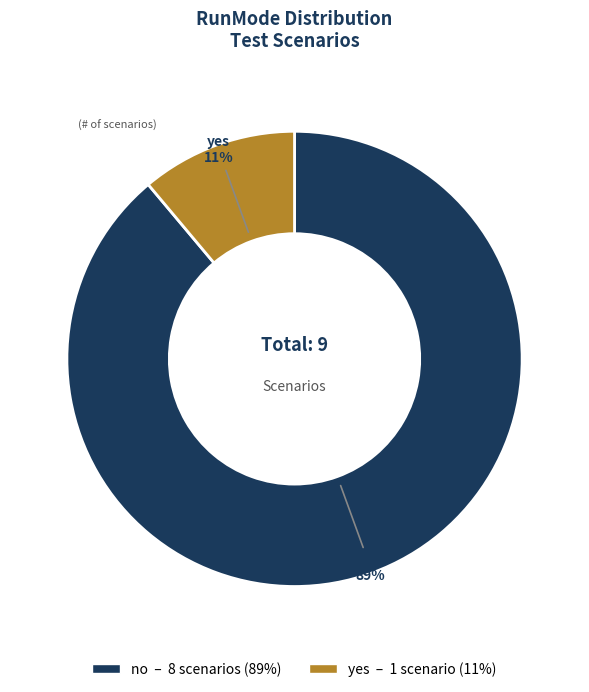

What is the largest slice in the pie chart?

no